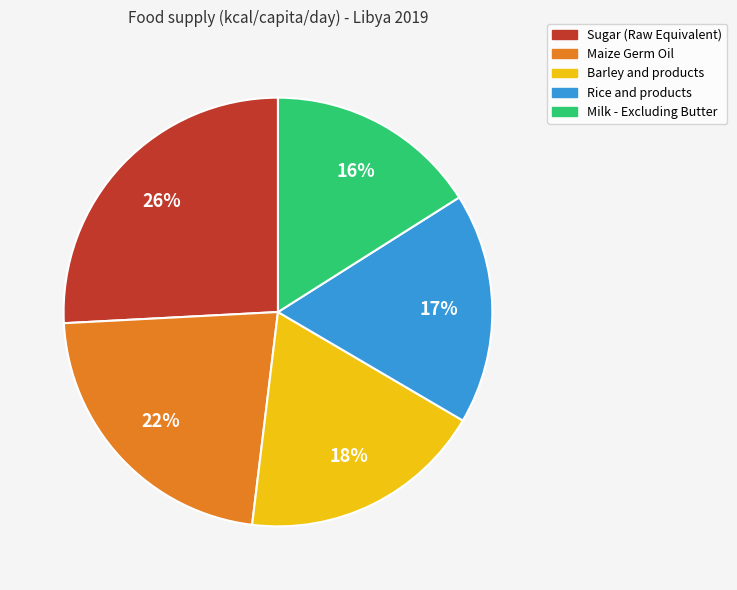

Is there any slice that represents more than half of the pie?

No